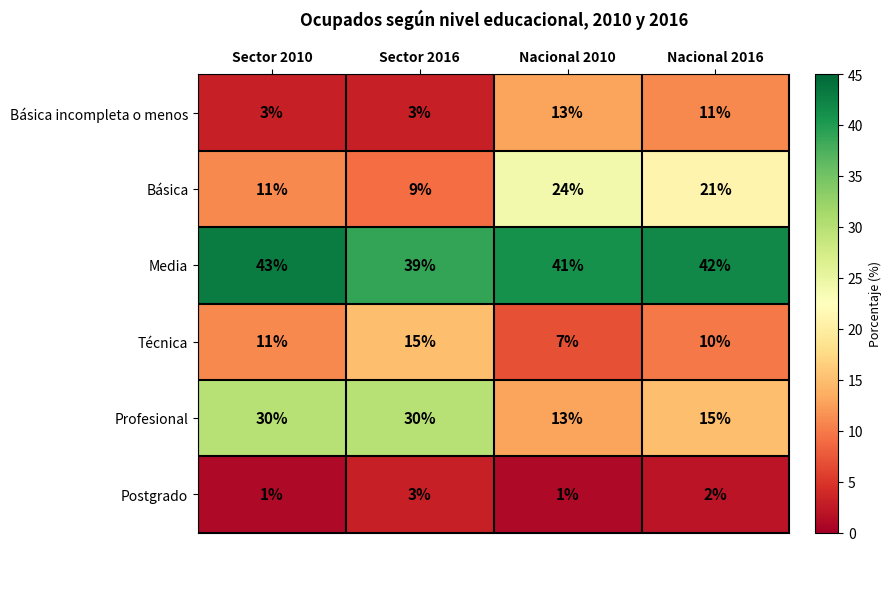

Which series has the widest spread of values?

Profesional